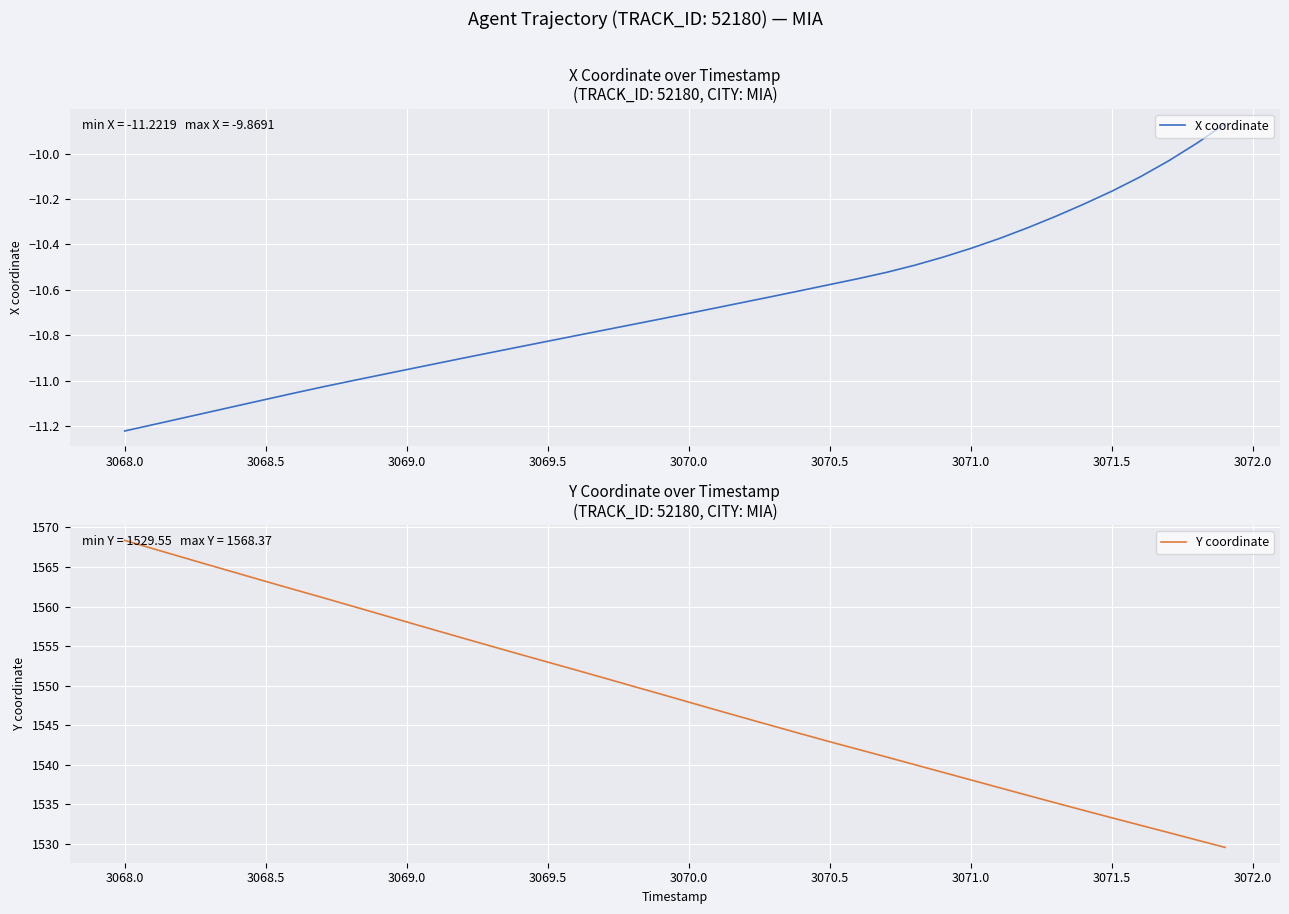

What is the maximum value for Y coordinate?

1568.4